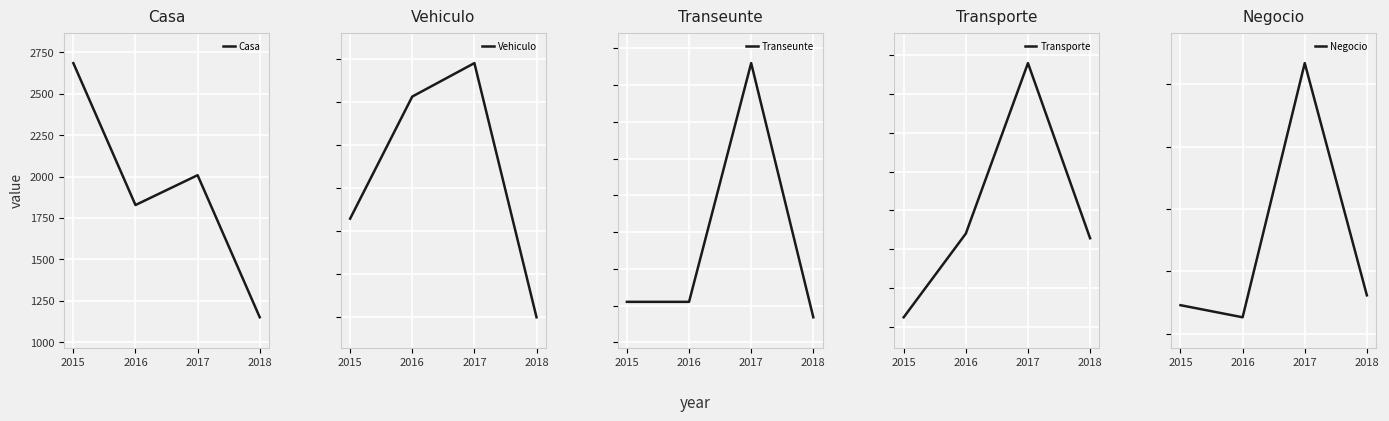

True or false: Casa and Negocio cross at least once.

True